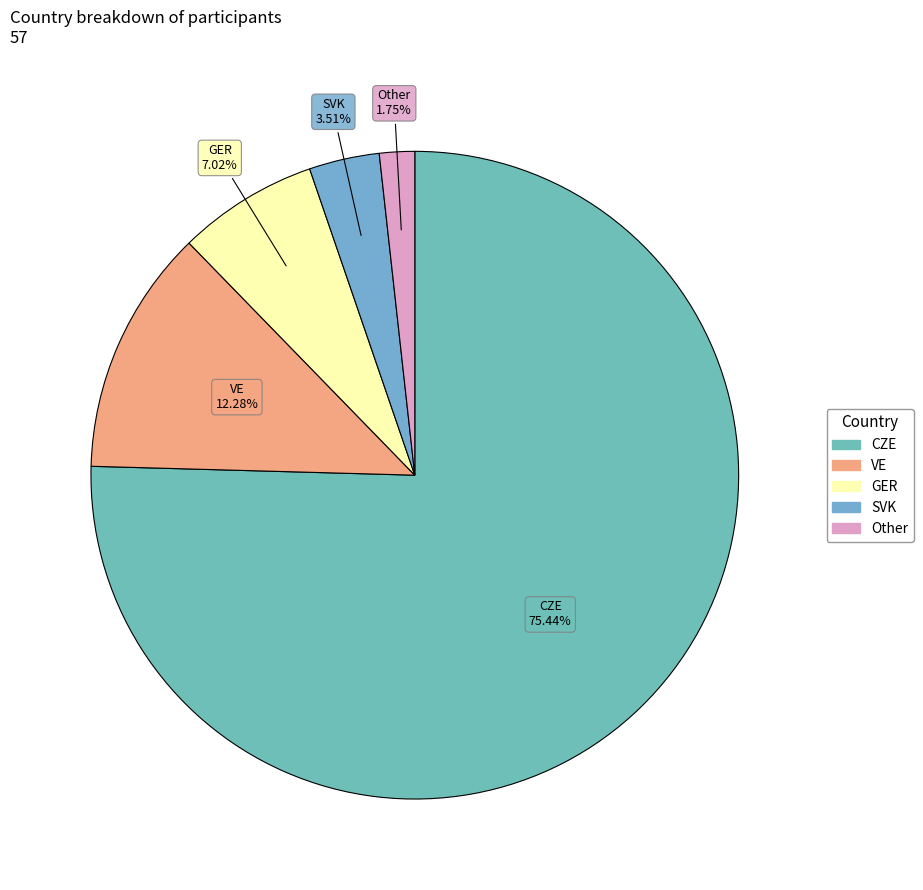

What percentage is NOT represented by CZE?

24.6%